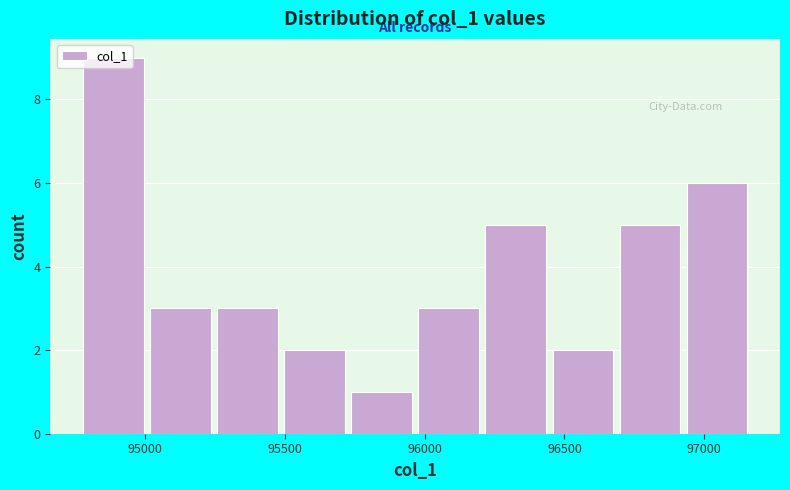

Over which range of the x-axis is the bar tallest?

94800 to 95000